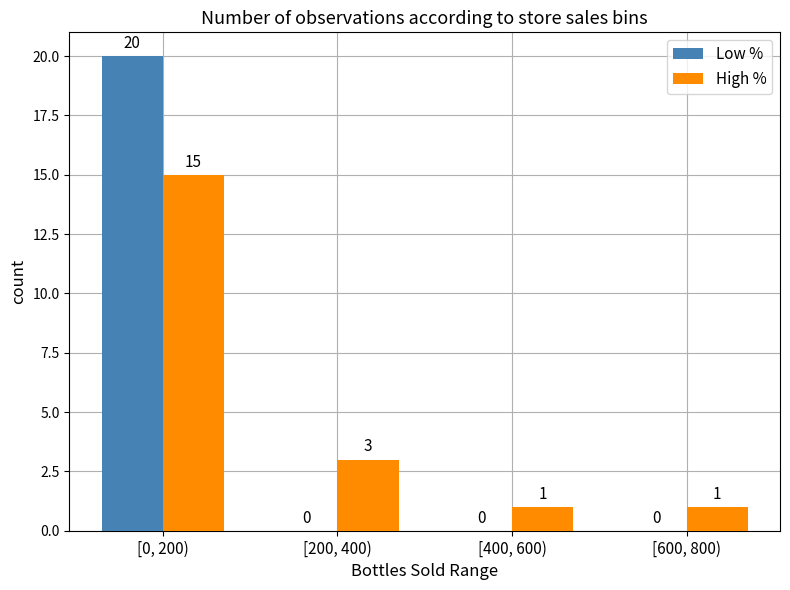

What is the difference between the Low % values at [600, 800) and [0, 200)?

20